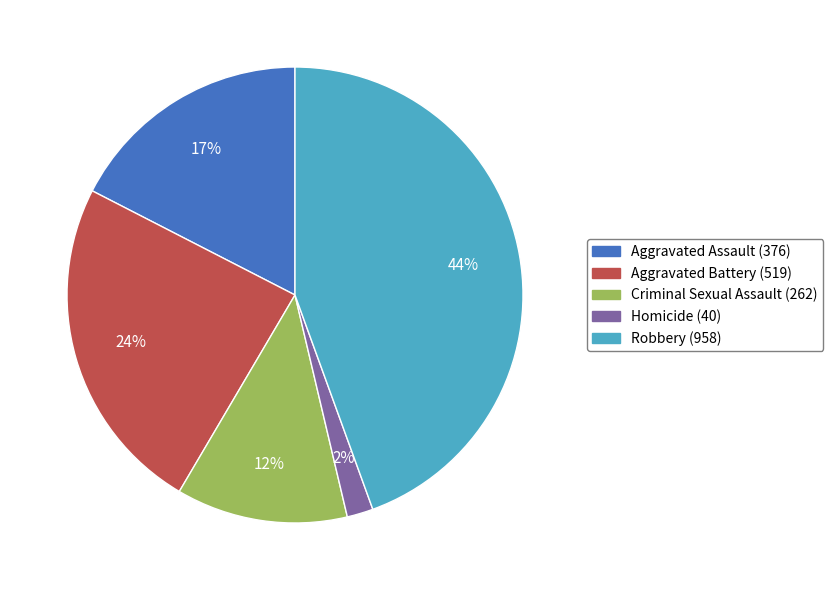

Which category has the smallest portion of the pie?

Homicide